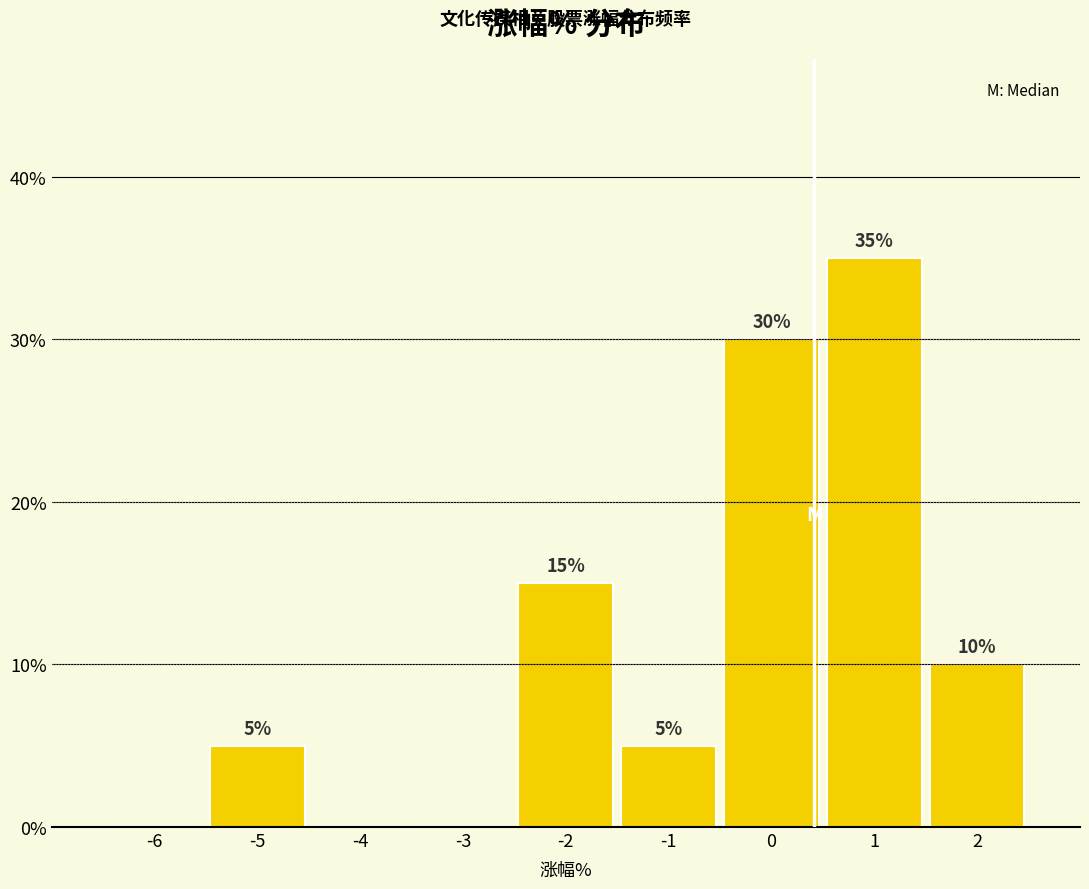

Reading left to right, list all the values displayed in this chart.

-6=0	-5=5	-4=0	-3=0	-2=15	-1=5	0=30	1=35	2=10